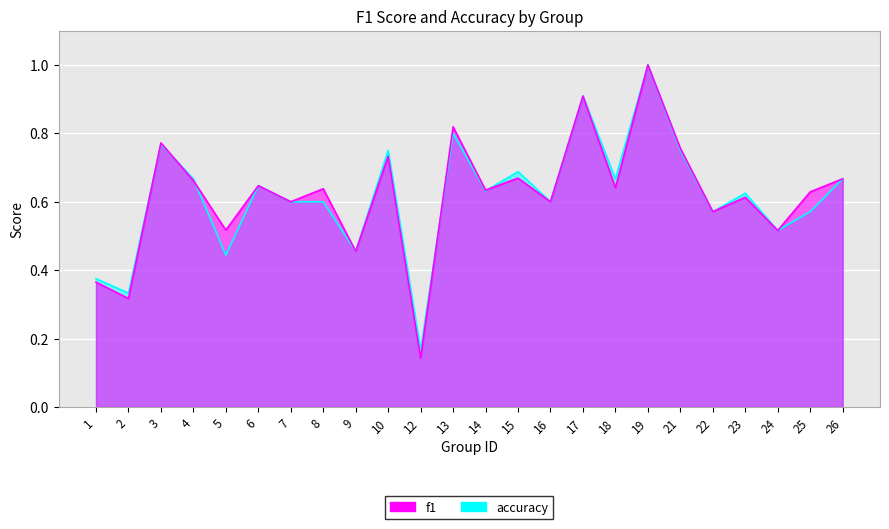

The value of accuracy at 7 is 0.4. True or false?

False